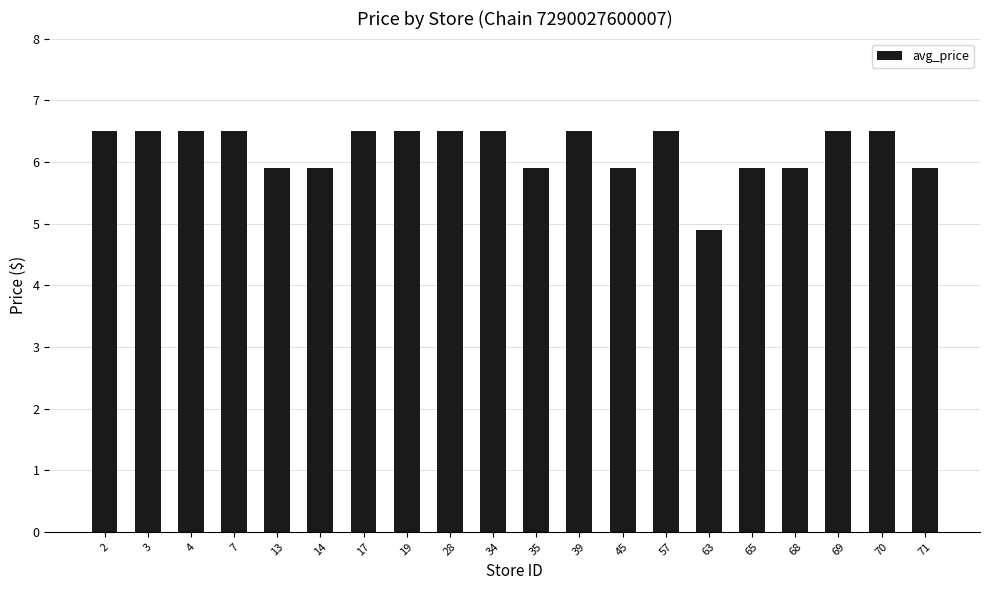

What is the greatest value displayed?

6.5